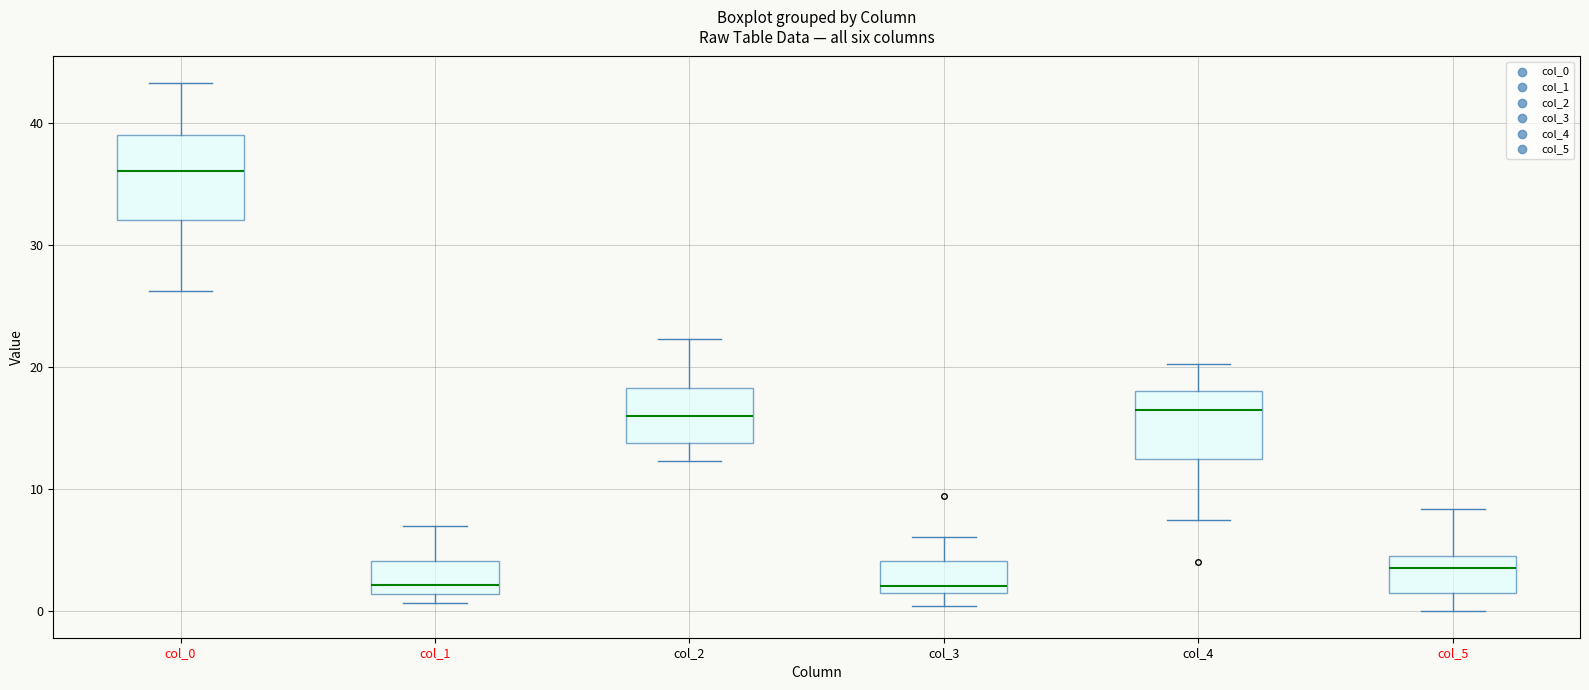

Reading left to right, transcribe this box plot: for each box, give where its median line is, the range the box spans, and where its two whiskers end, as read against the y-axis. The values are not printed on the chart, so give them approximately, as read against the axis.

col_0: median 36, box 32 to 39, whiskers 26 to 43
col_1: median 2, box 1 to 4, whiskers 1 (just below the box's lower edge) to 7
col_2: median 16, box 14 to 18, whiskers 12 to 22
col_3: median 2 (just above the box's lower edge), box 2 to 4, whiskers 0 to 6
col_4: median 17, box 13 to 18, whiskers 8 to 20
col_5: median 4, box 2 to 5, whiskers 0 to 8